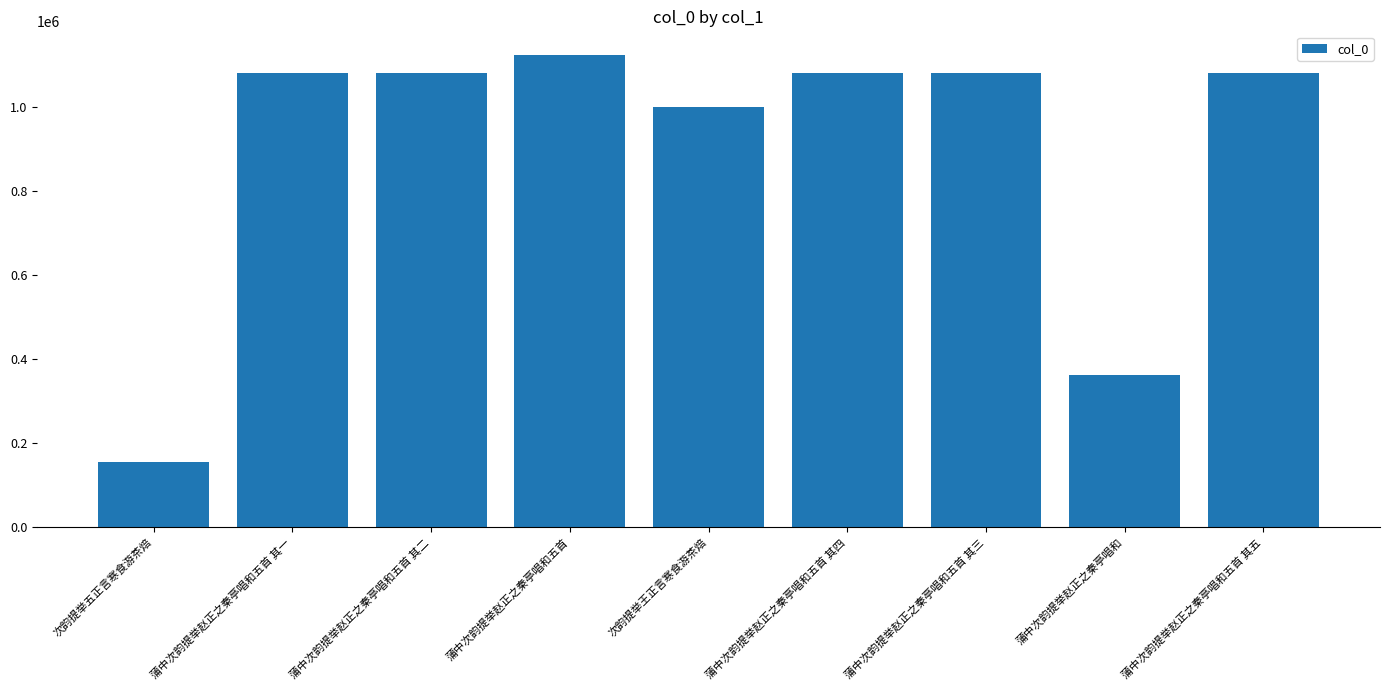

What is the label of the 5th bar from the right?

次韵提举王正言寒食游茶焙